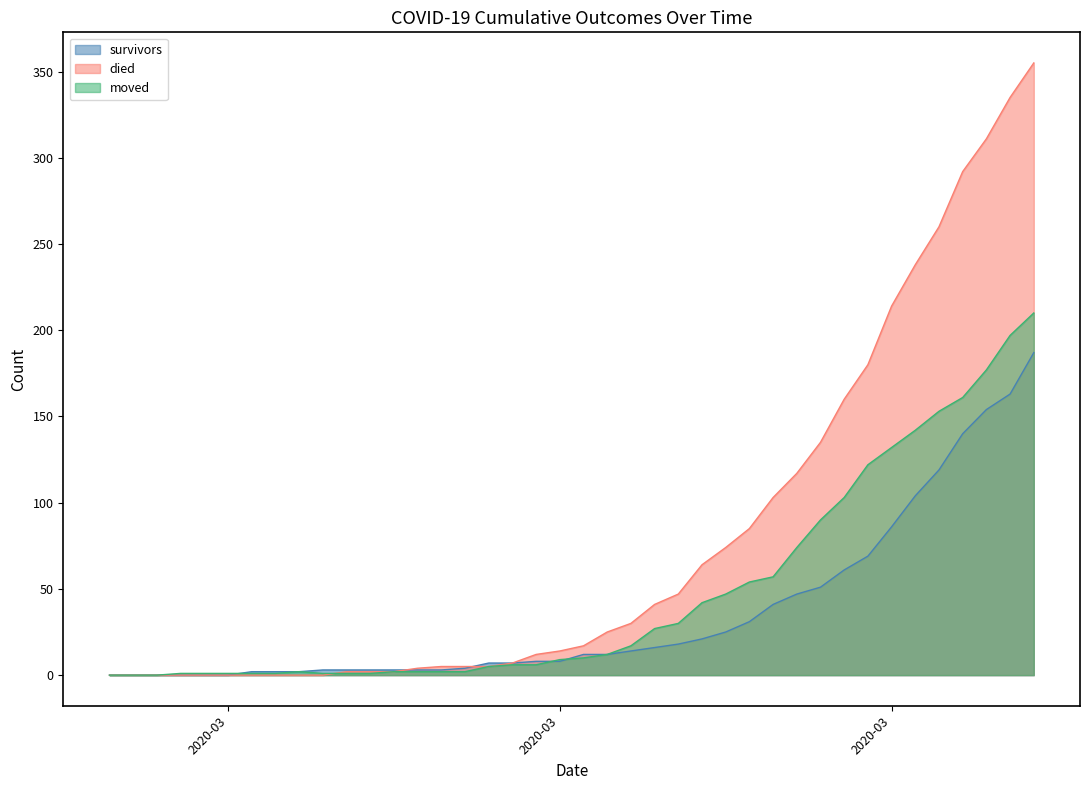

True or false: moved and died intersect in this chart.

True